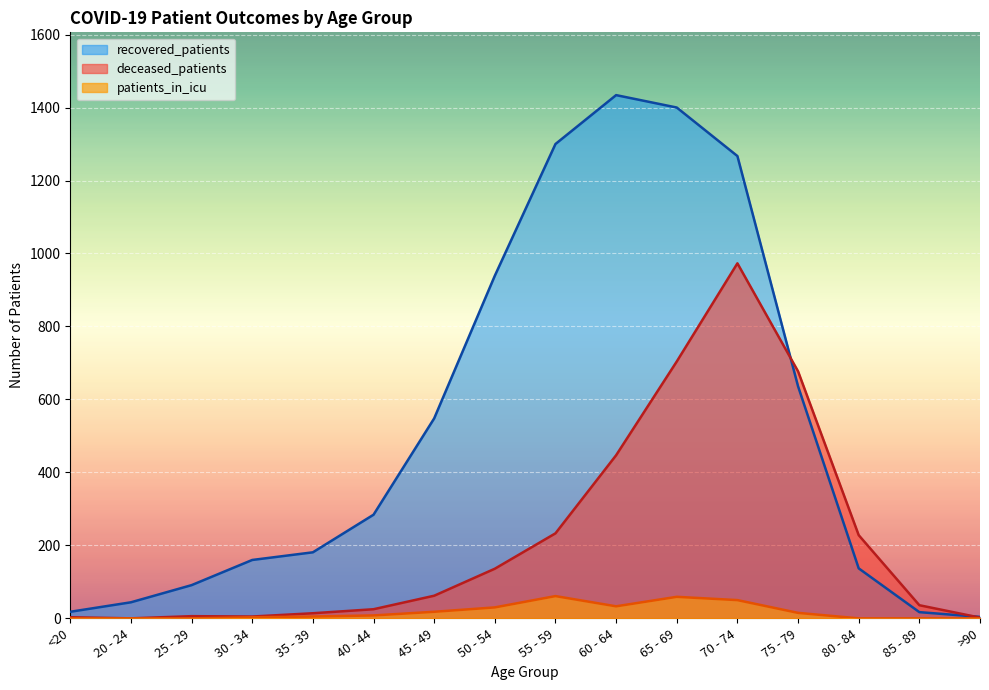

Between <20 and 25 - 29, which is larger?

25 - 29